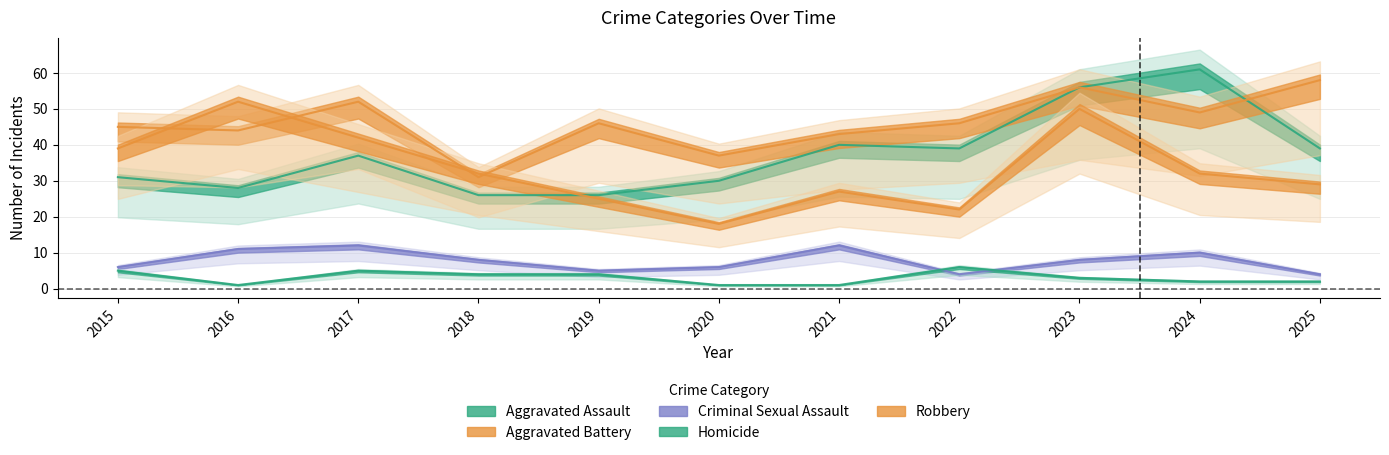

What are all the series names shown in the legend?

Aggravated Assault, Aggravated Battery, Criminal Sexual Assault, Homicide, Robbery